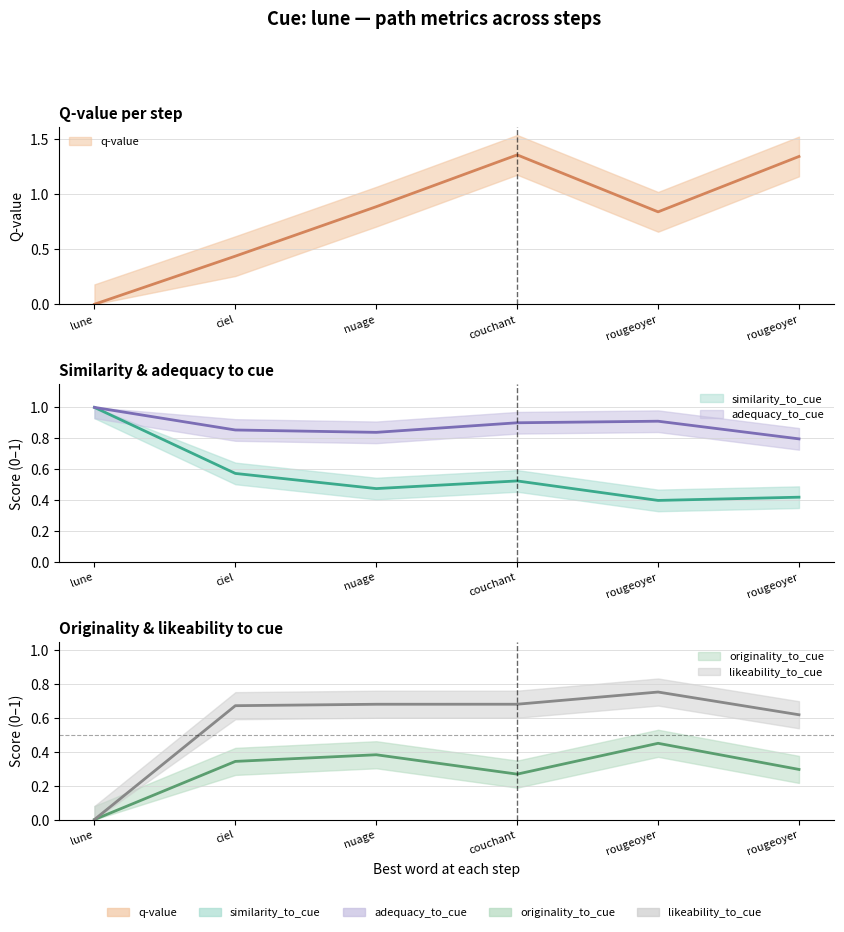

Does the chart have visible grid lines?

Yes